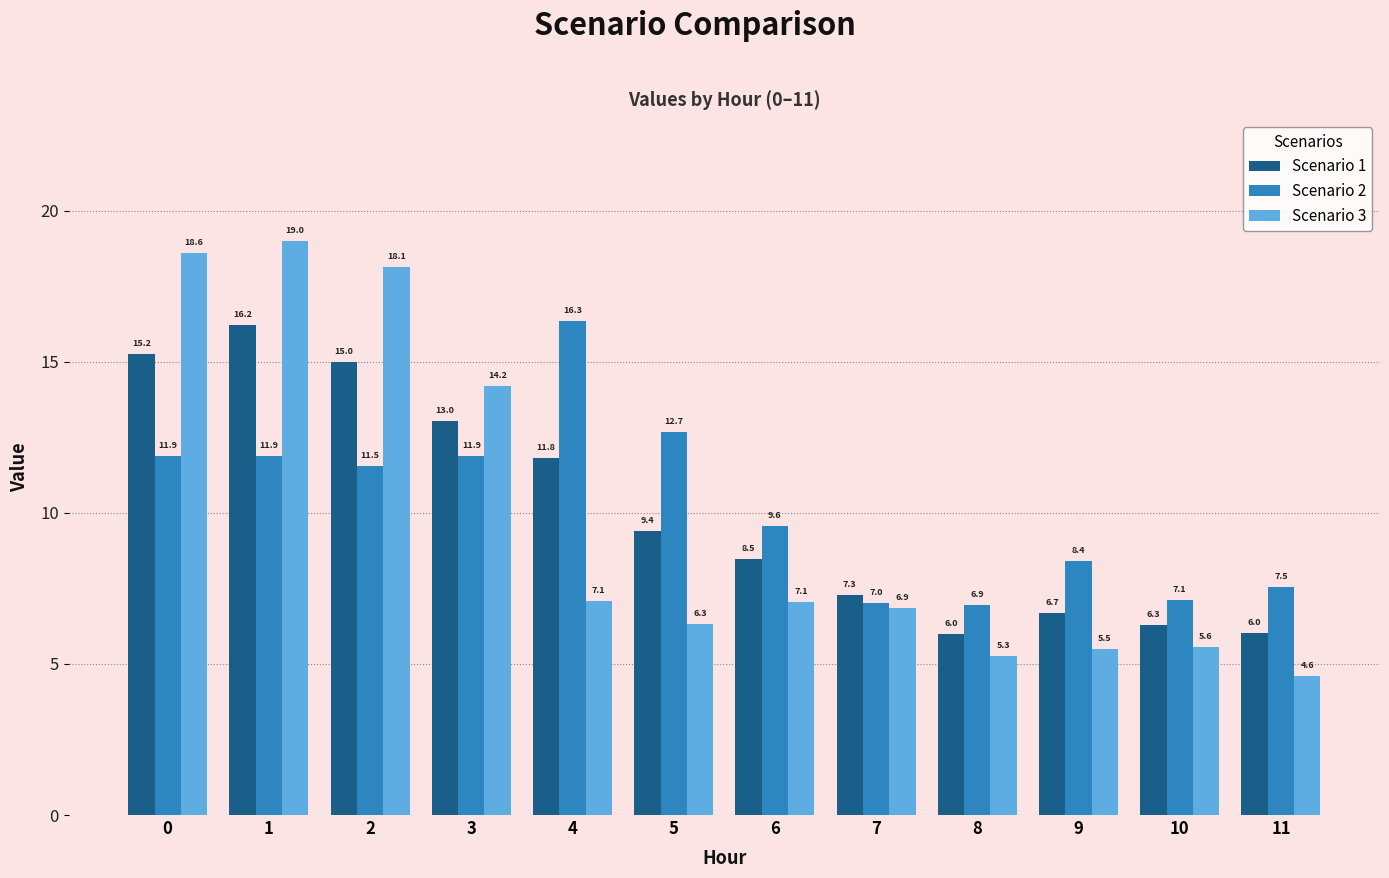

The value of Scenario 2 at 11 is 7.5. True or false?

True